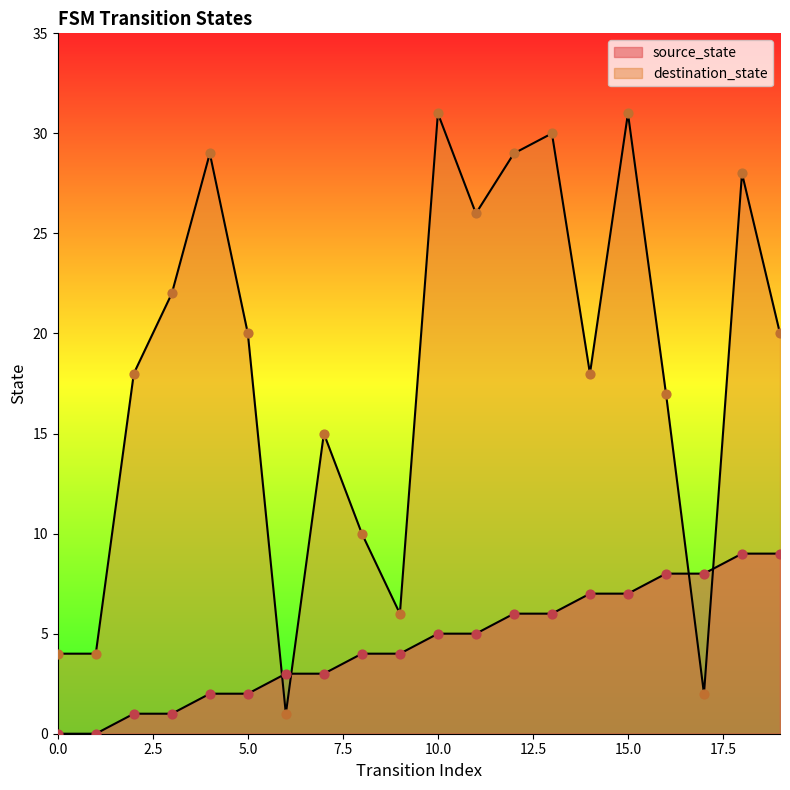

Which series has the widest spread of Y values?

destination_state